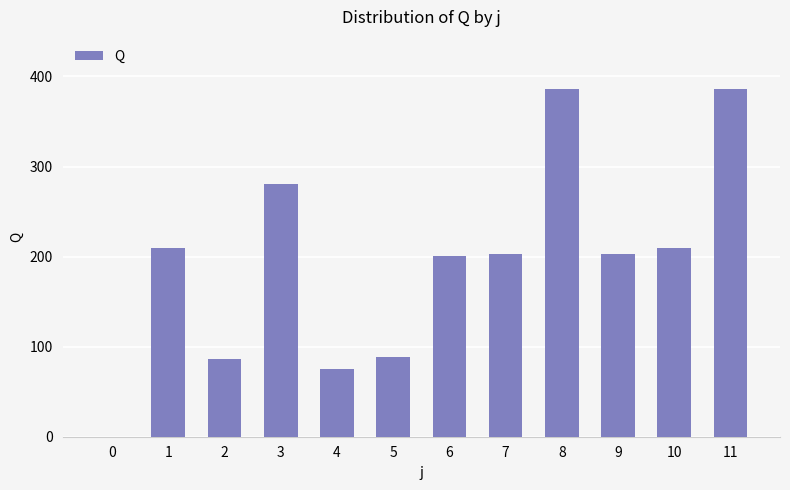

How many positive values are there?

11